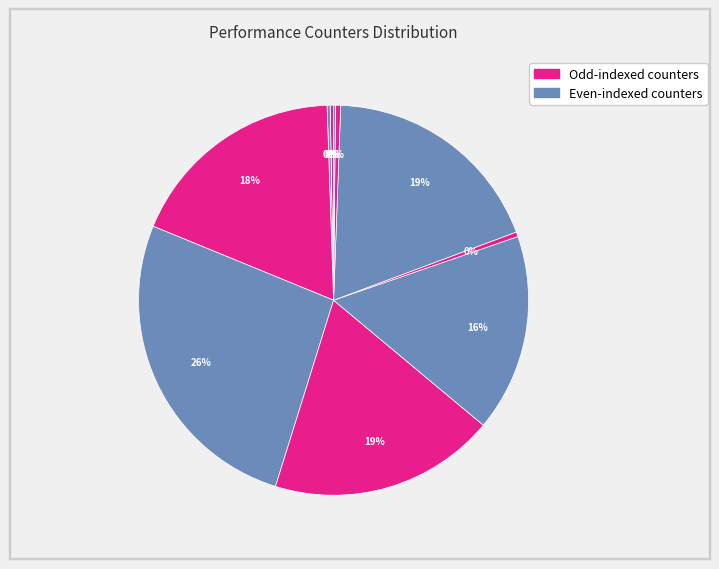

What is the smallest slice in the pie chart?

LLC-prefetches